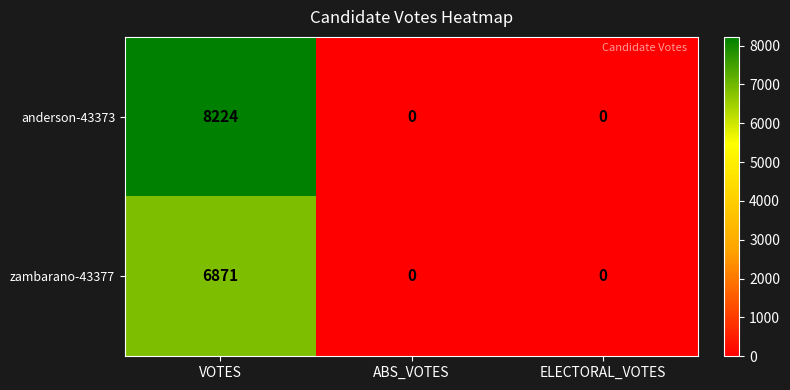

What is the difference between the maximum and minimum values in the zambarano-43377 series?

6871